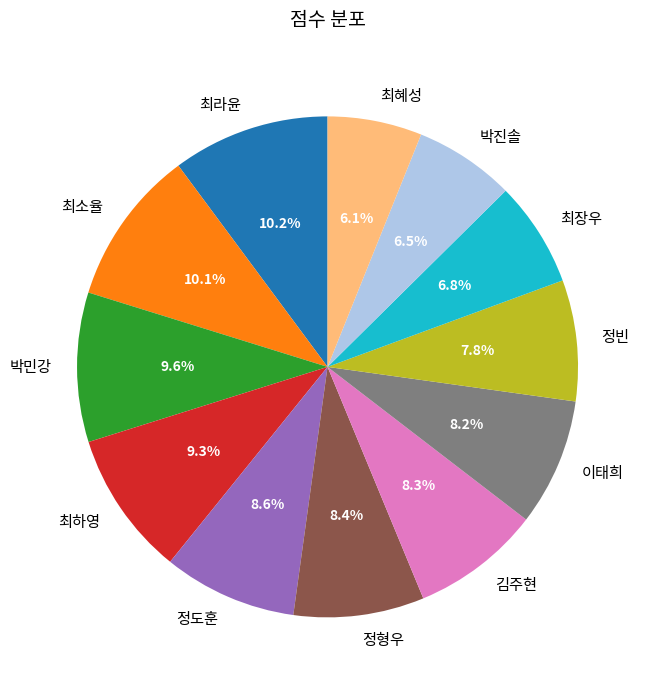

How many slices are in this pie chart?

12